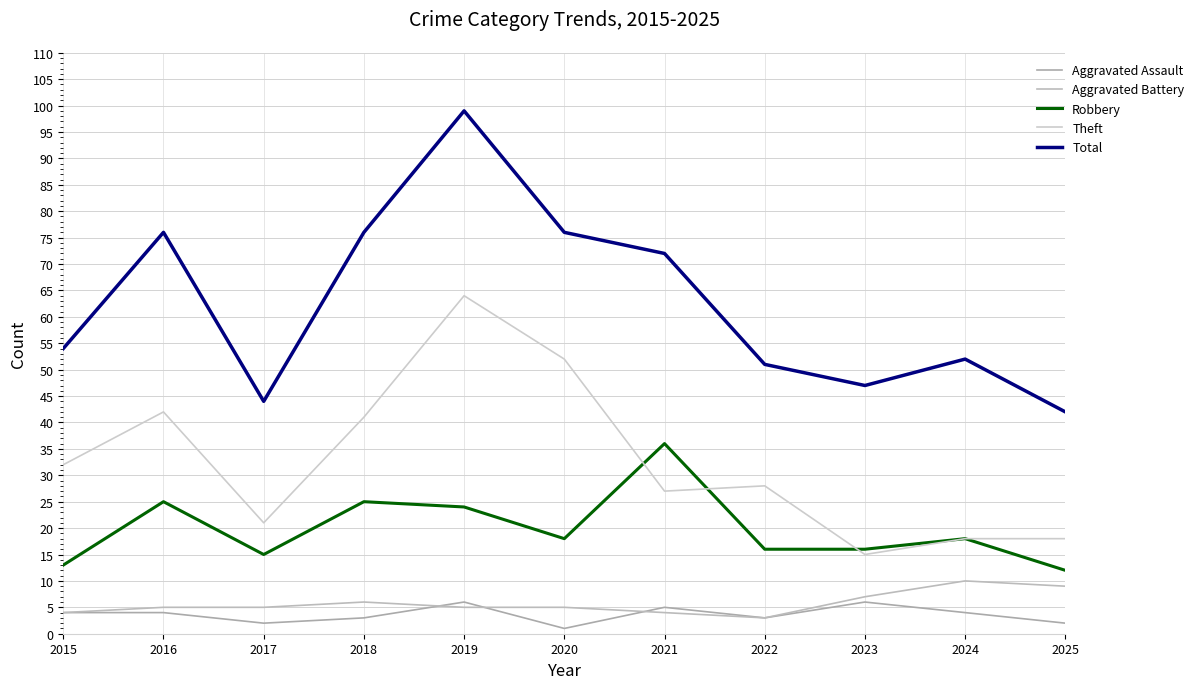

Is it true that Robbery equals 16 at 2023?

True